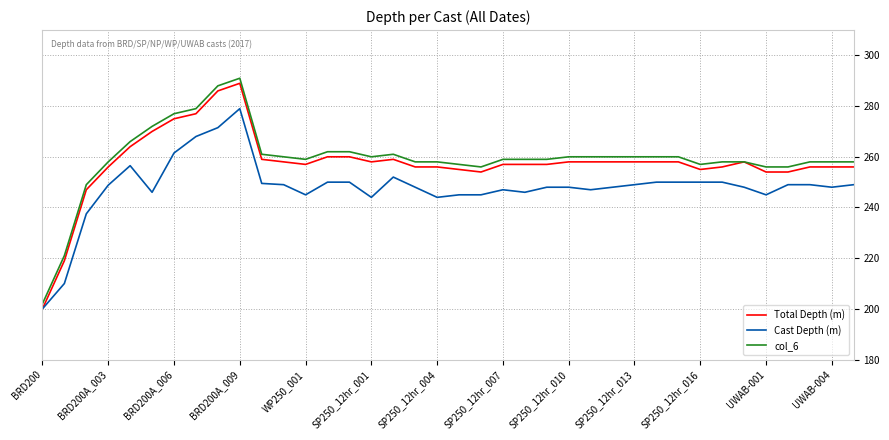

How many lines are shown in the chart?

3